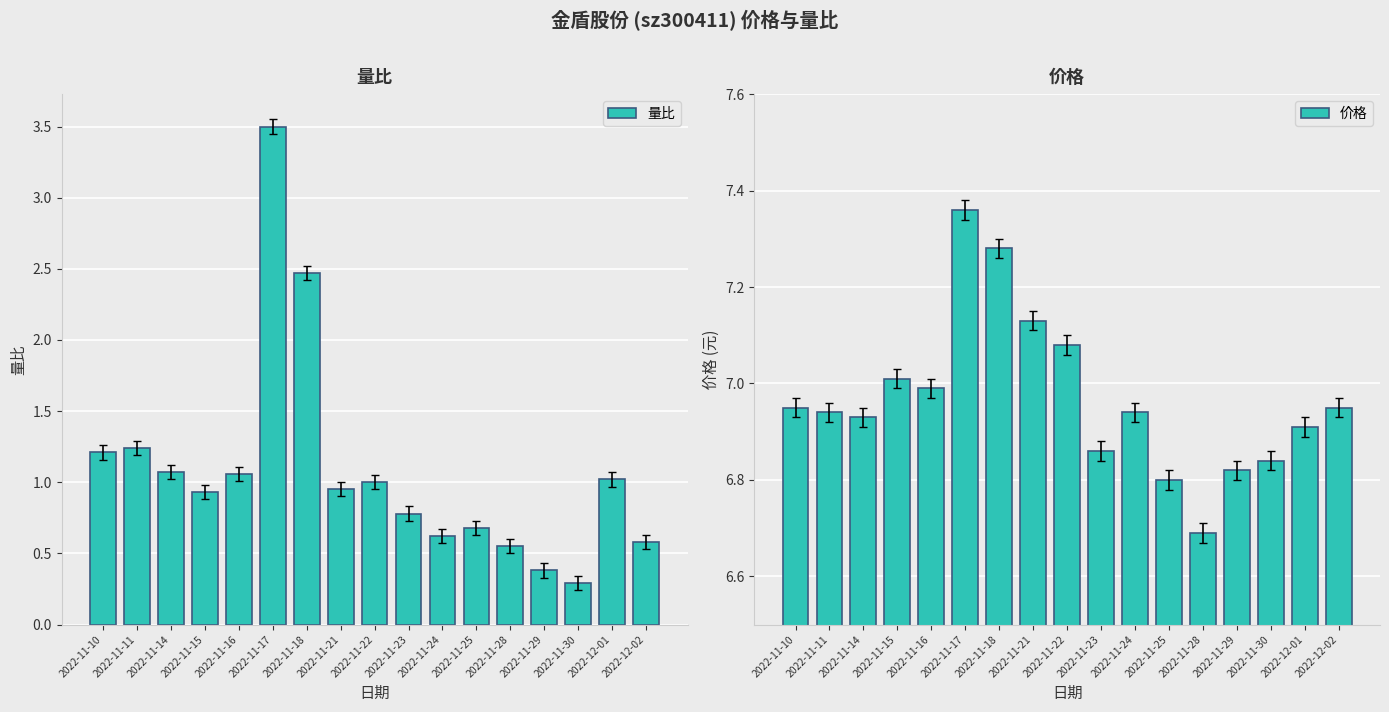

How many bars are there in each group?

2